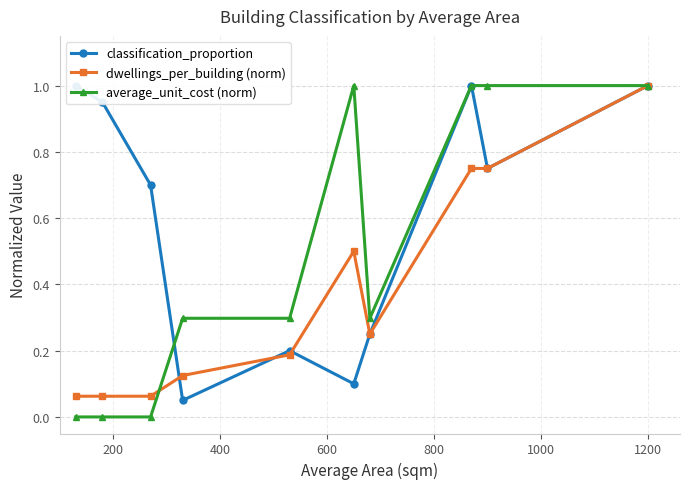

True or false: dwellings_per_building (norm) has more than 0 interior local peaks.

True